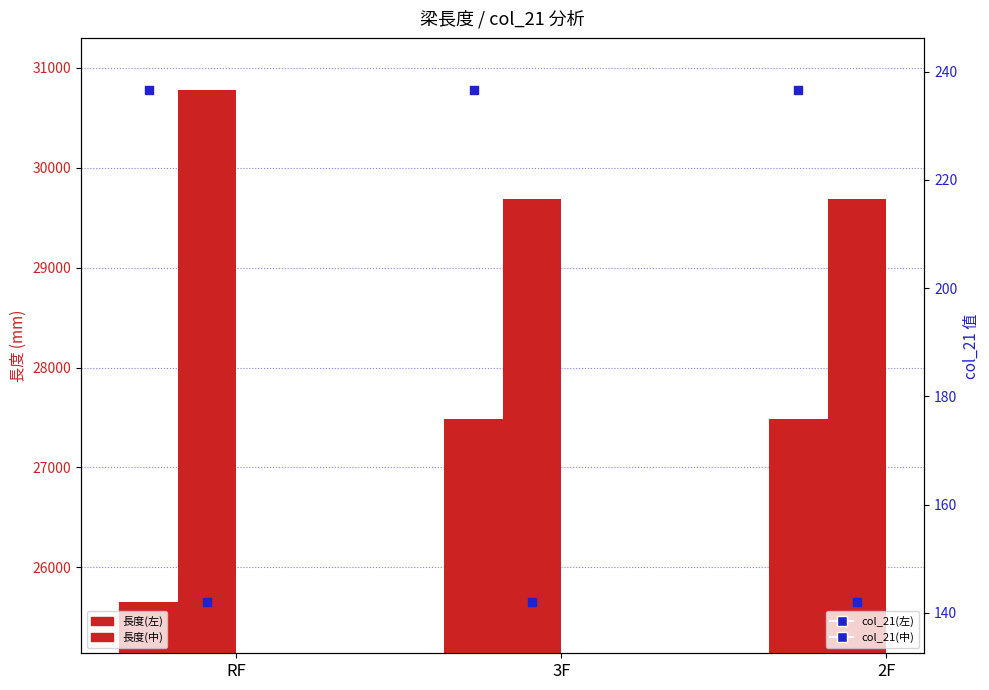

Which series contains the highest Y value?

長度(中)